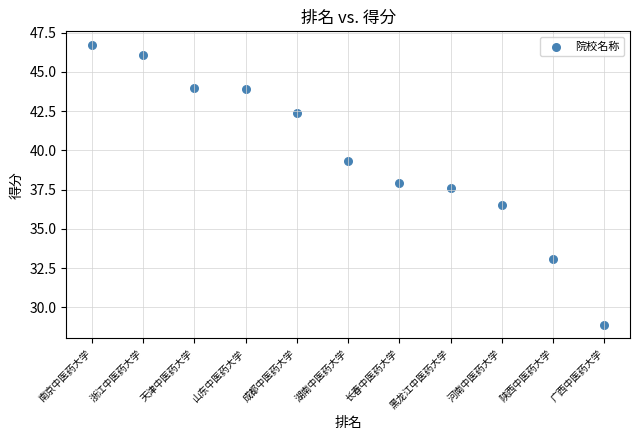

What is the average Y value?

39.7